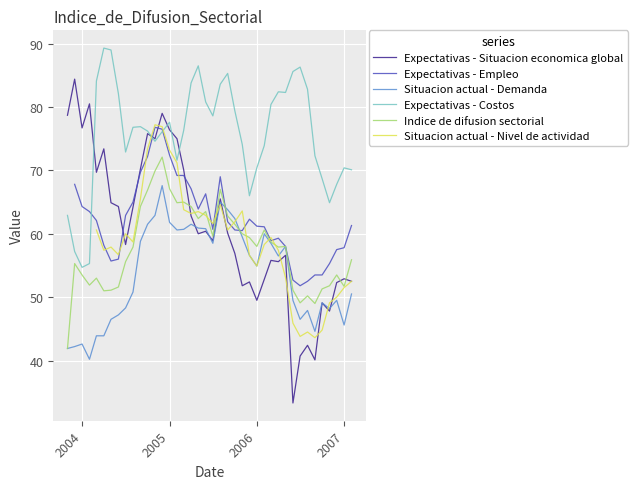

Which series ends up on top after the final intersection of Indice de difusion sectorial and Expectativas - Situacion economica global?

Indice de difusion sectorial